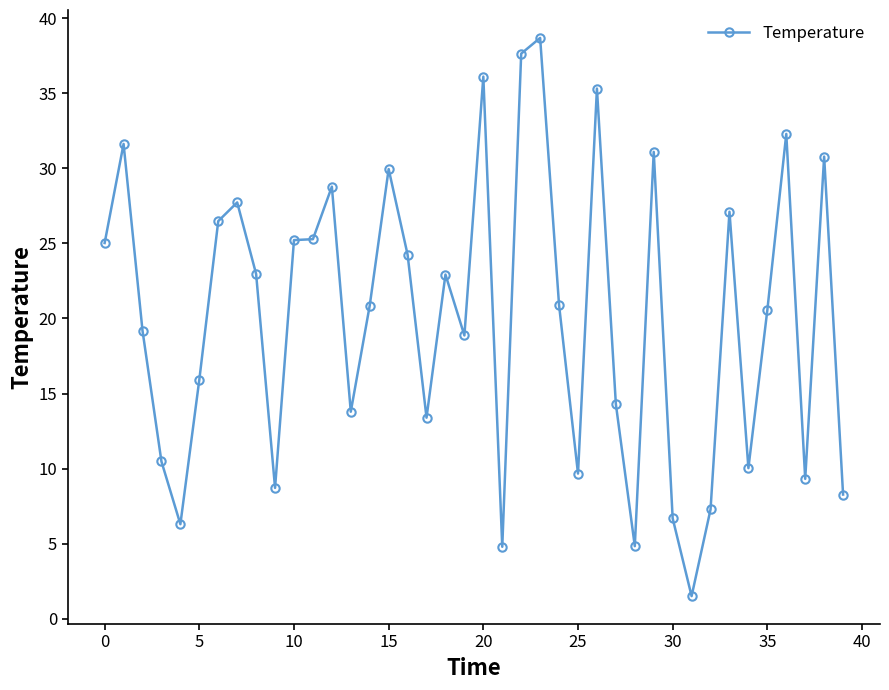

What is the difference between the maximum and minimum values?

37.2